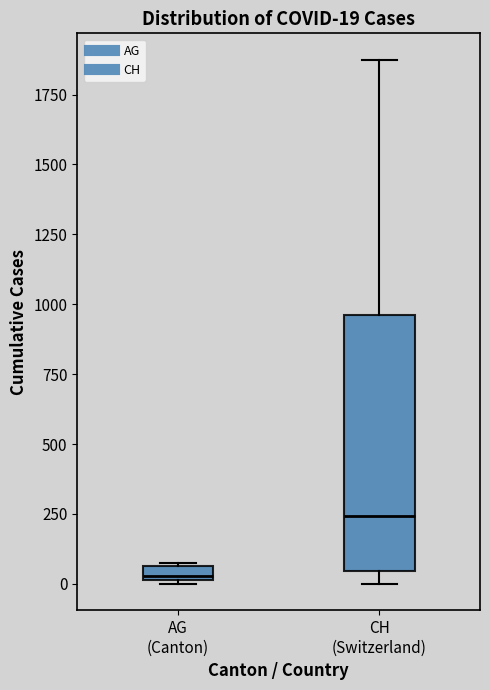

Which box has the lowest median line?

AG (Canton)